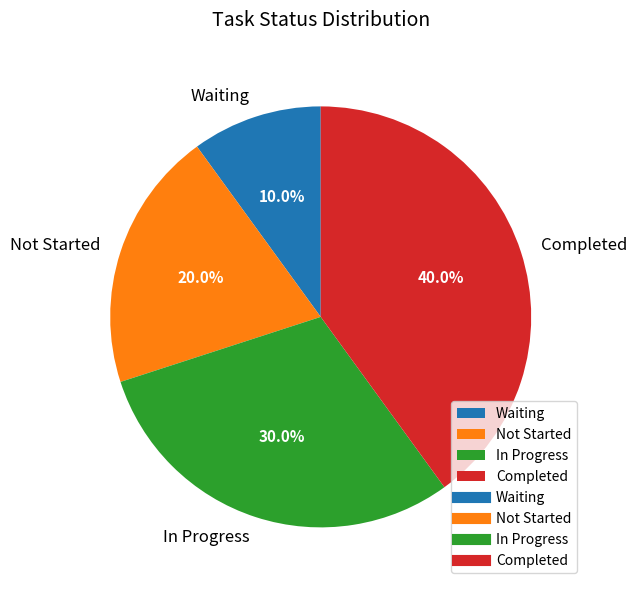

Is the sum of Completed and In Progress greater than half?

Yes